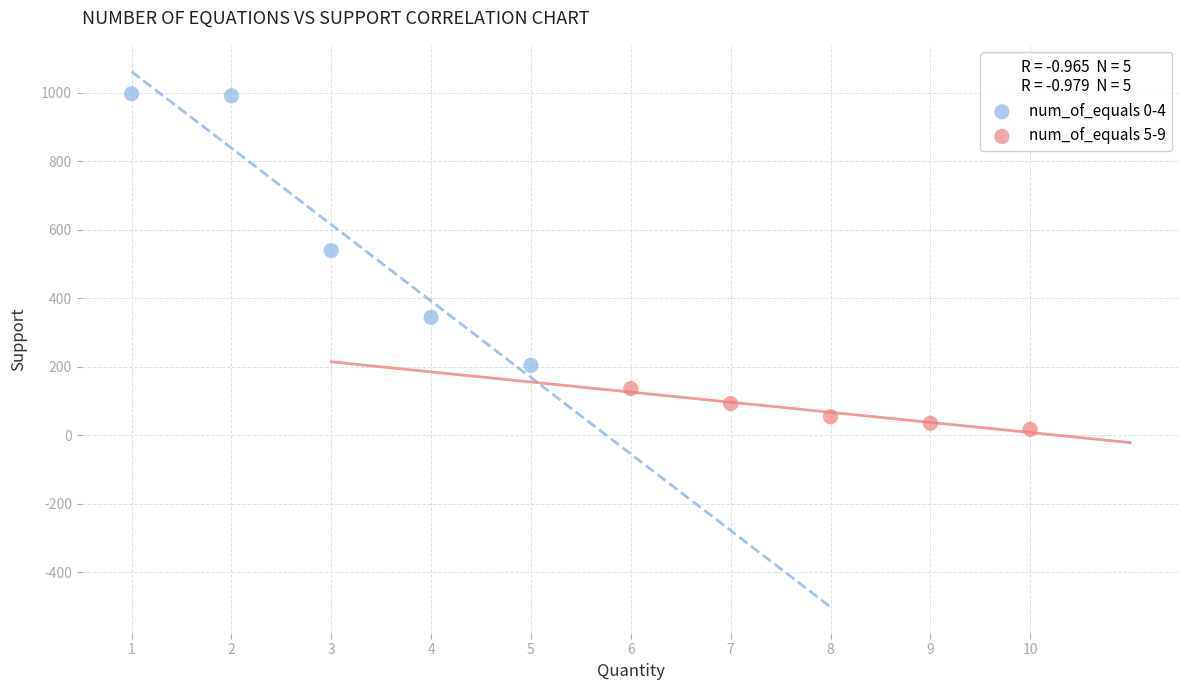

Which series reaches the minimum Y coordinate?

num_of_equals 5-9